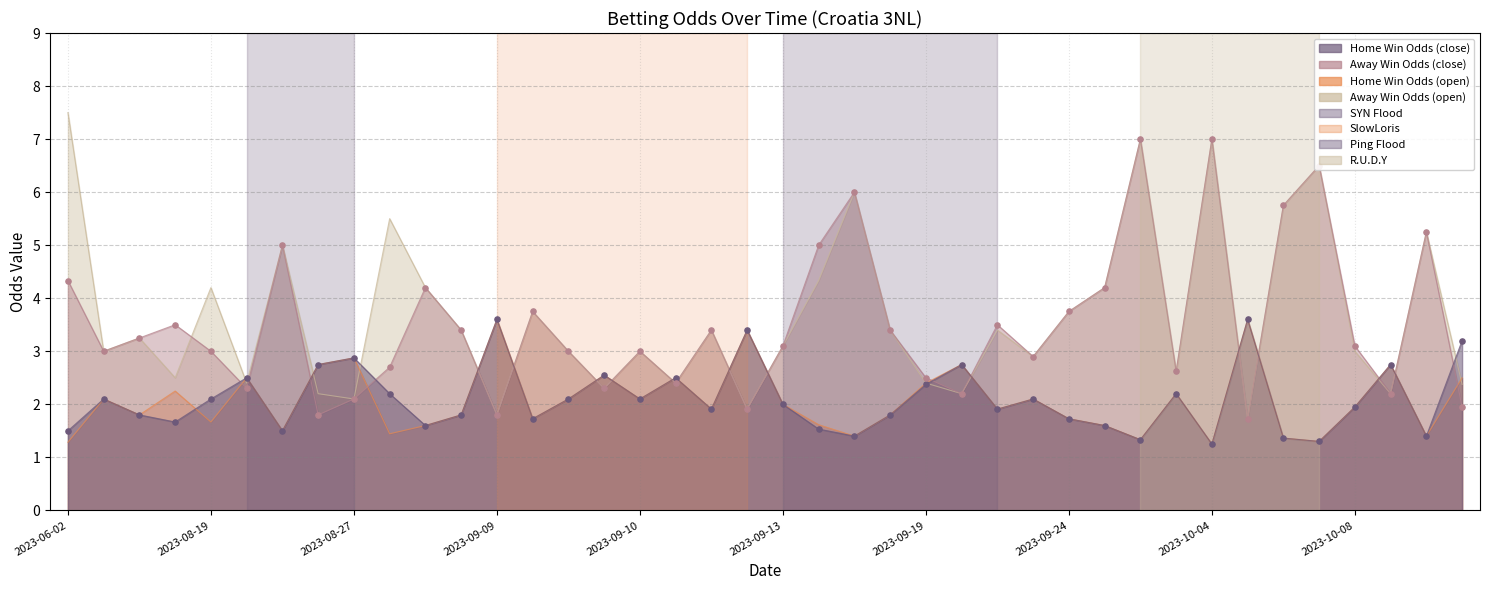

At how many categories does at least one series exceed 2?

40